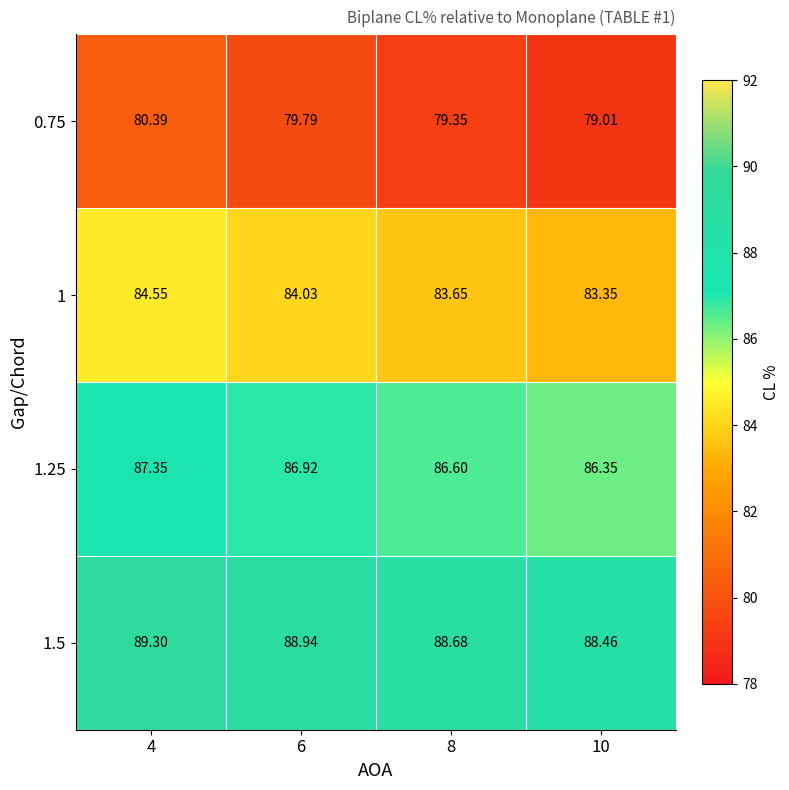

Rank the series at 4 from lowest to highest value.

0.75, 1, 1.25, 1.5